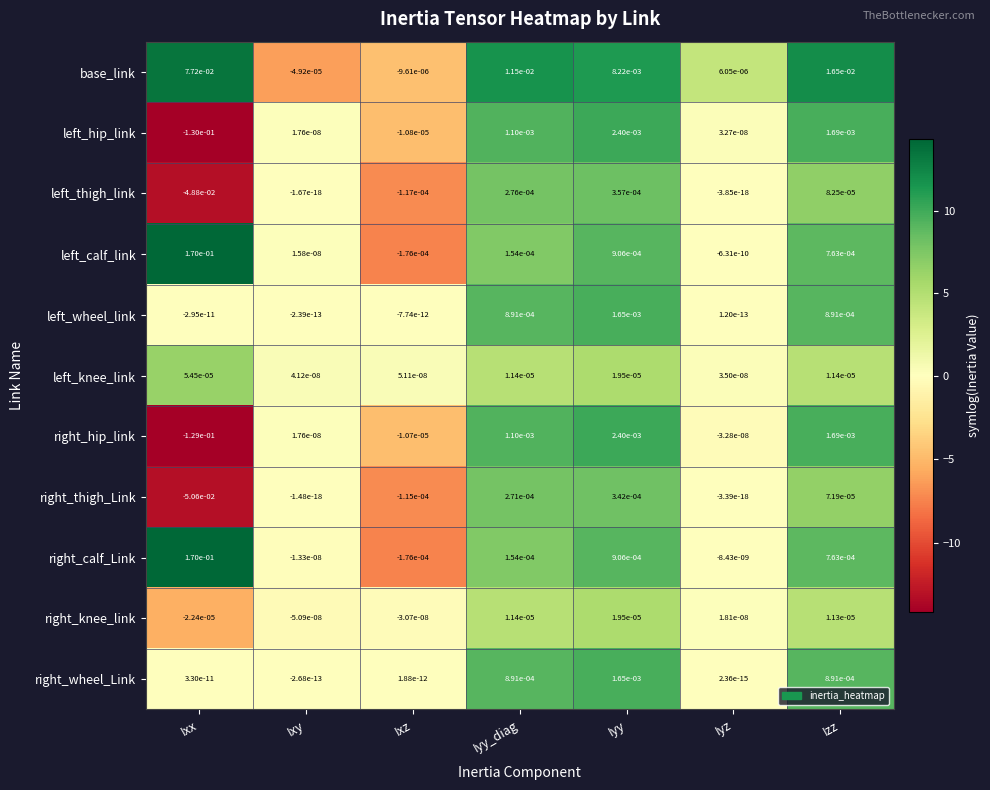

How many data points in right_wheel_Link are above 0?

6